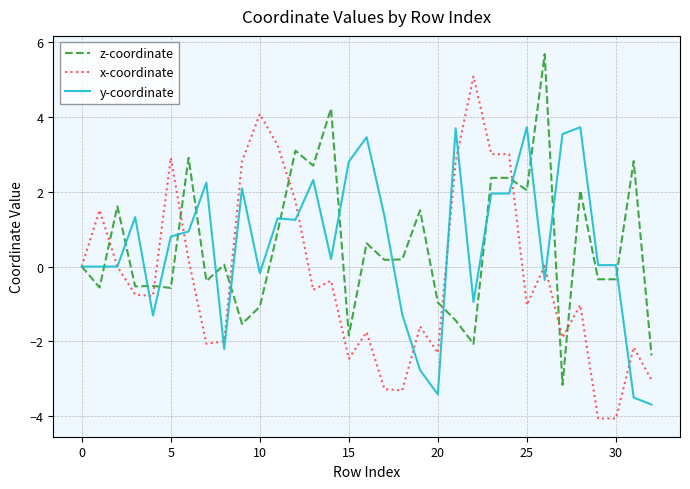

What is the lowest value of the z-coordinate series?

-3.2